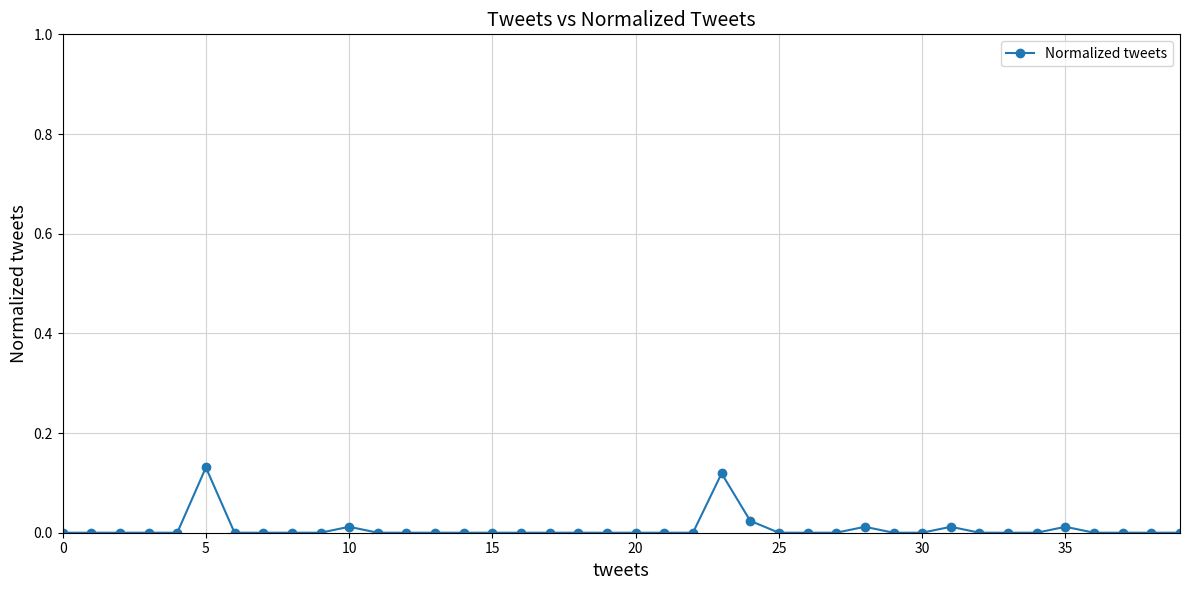

True or false: there are more than 2 points higher than both neighbors.

True